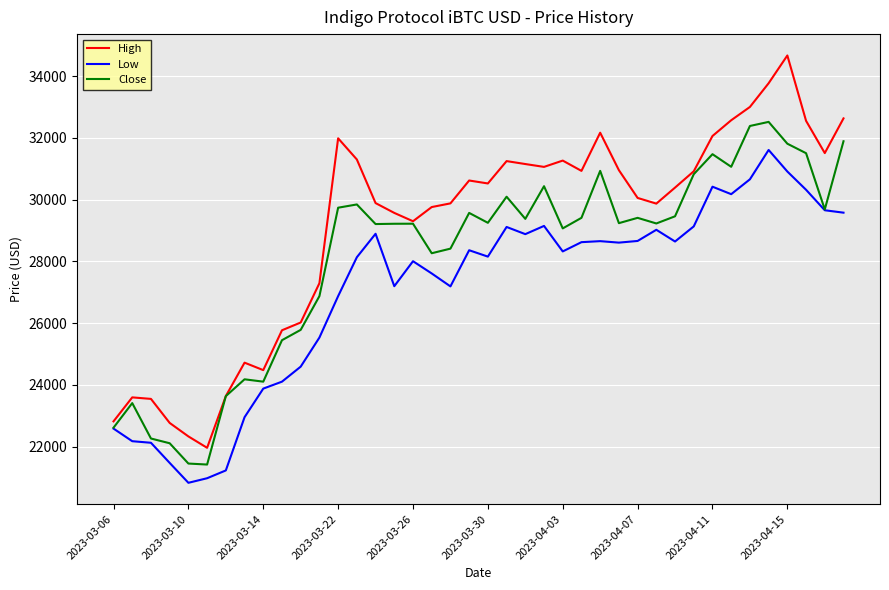

How many lines are shown in the chart?

3